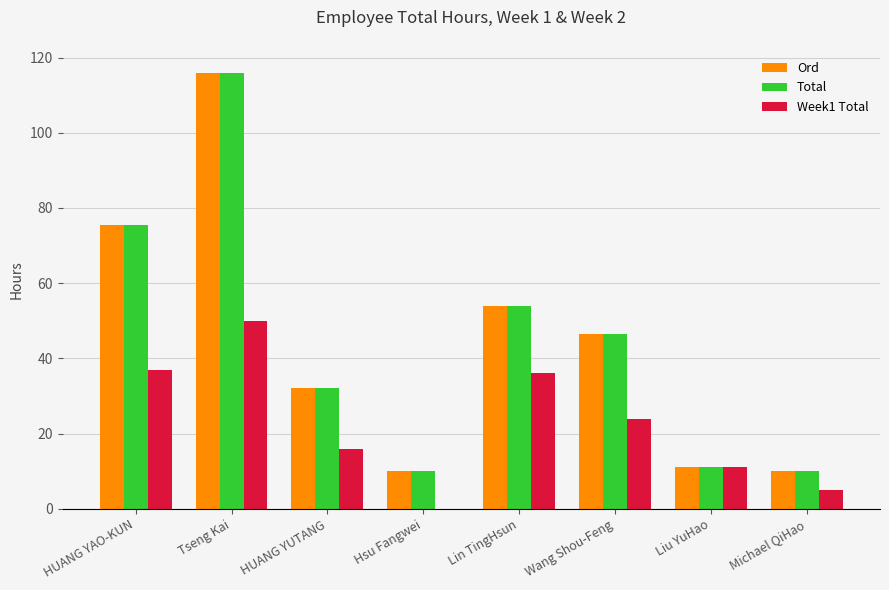

The Ord series shows 116.0 at Tseng Kai. True or false?

True